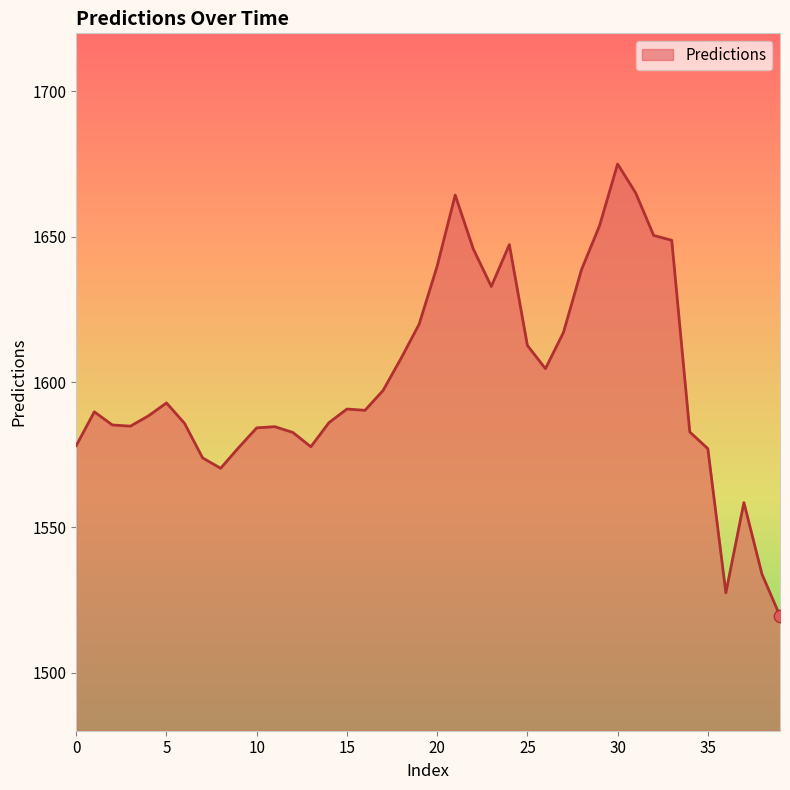

What is the difference between the maximum and minimum values?

155.5